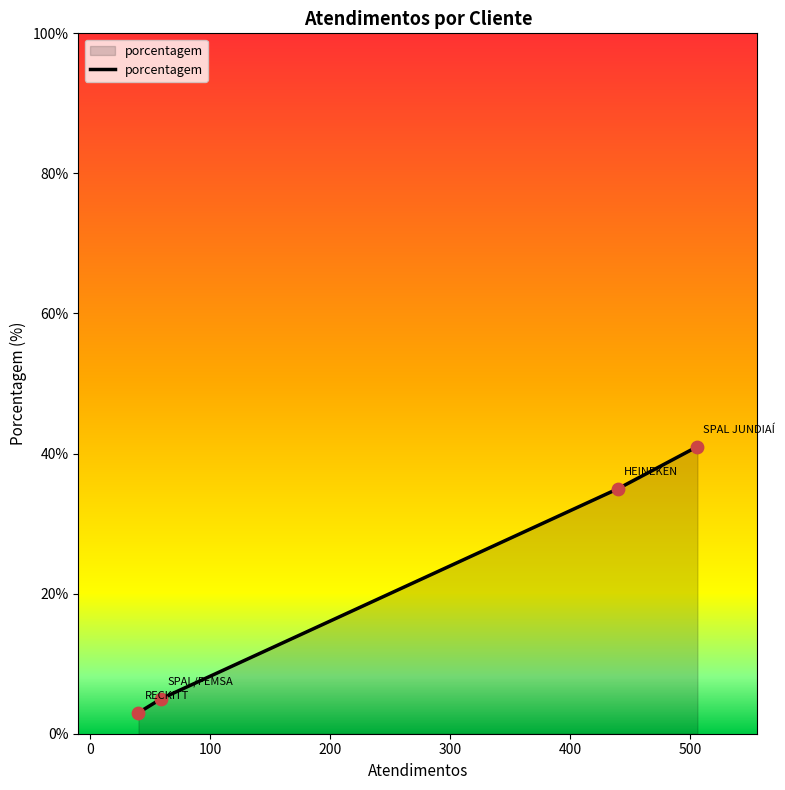

True or false: the data has more than 1 interior local peaks.

False